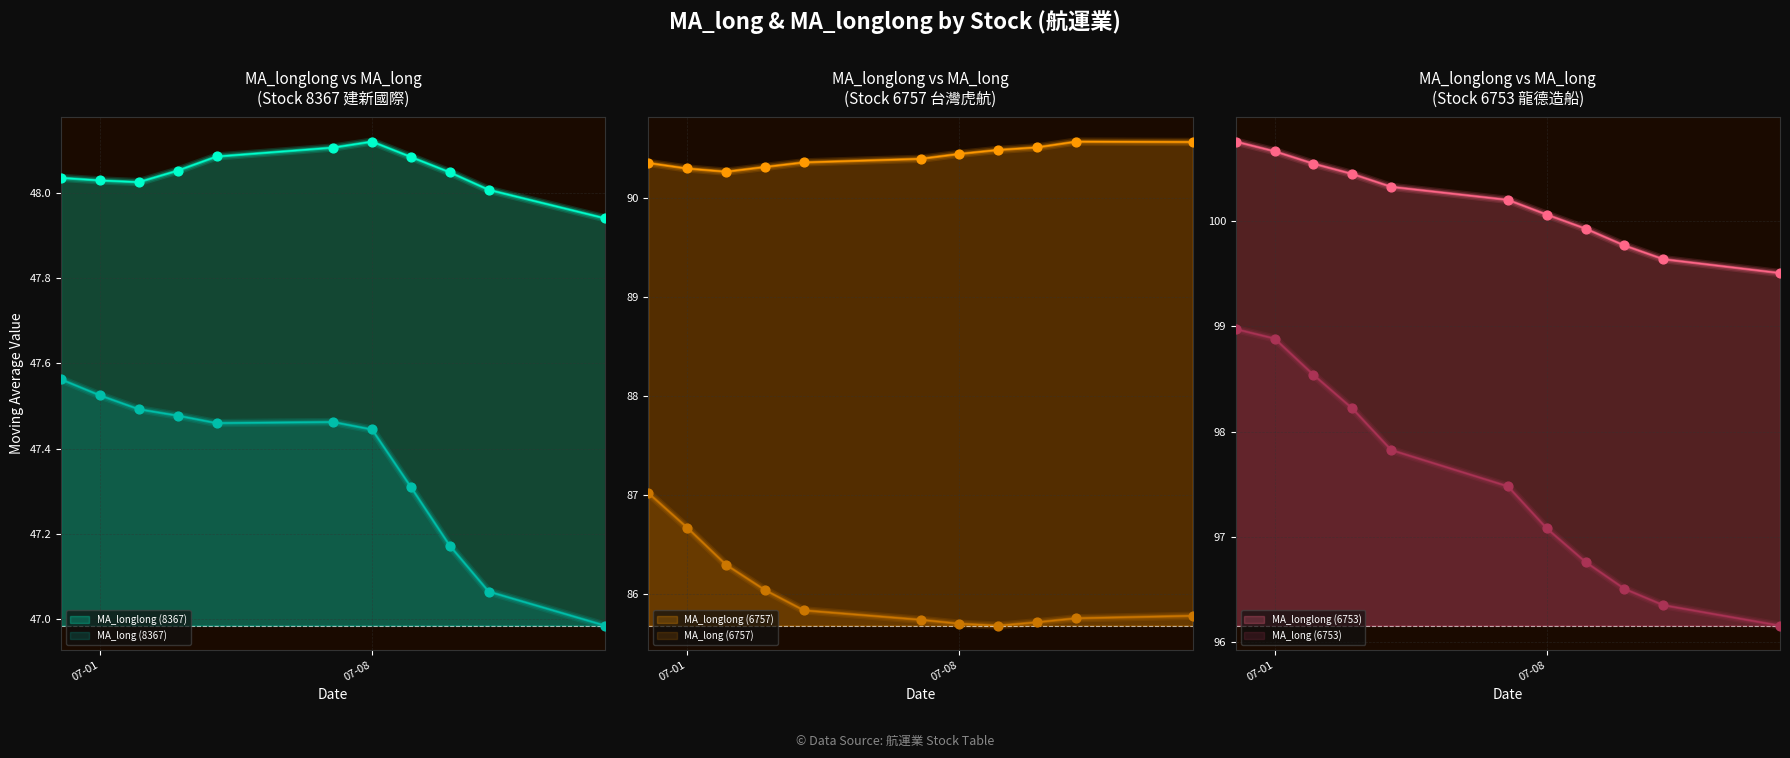

Which series contains the highest Y value?

MA_longlong (6753)